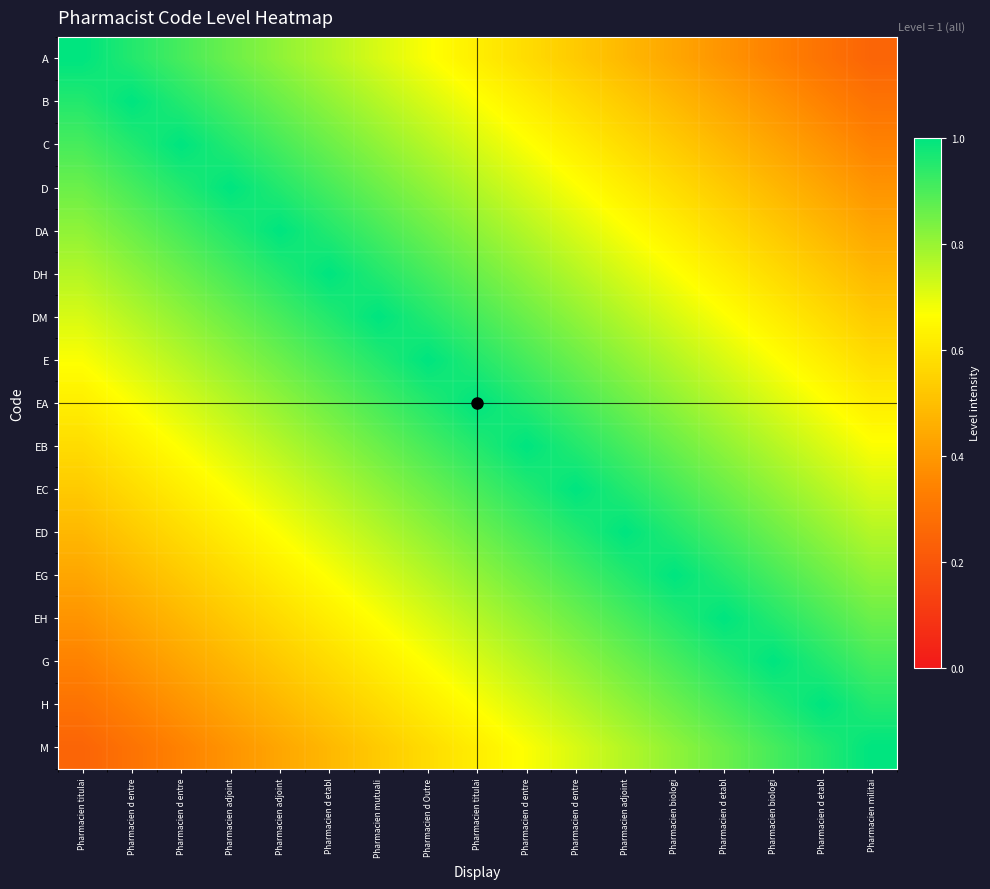

Which label corresponds to the largest value in the chart?

Pharmacien titulai